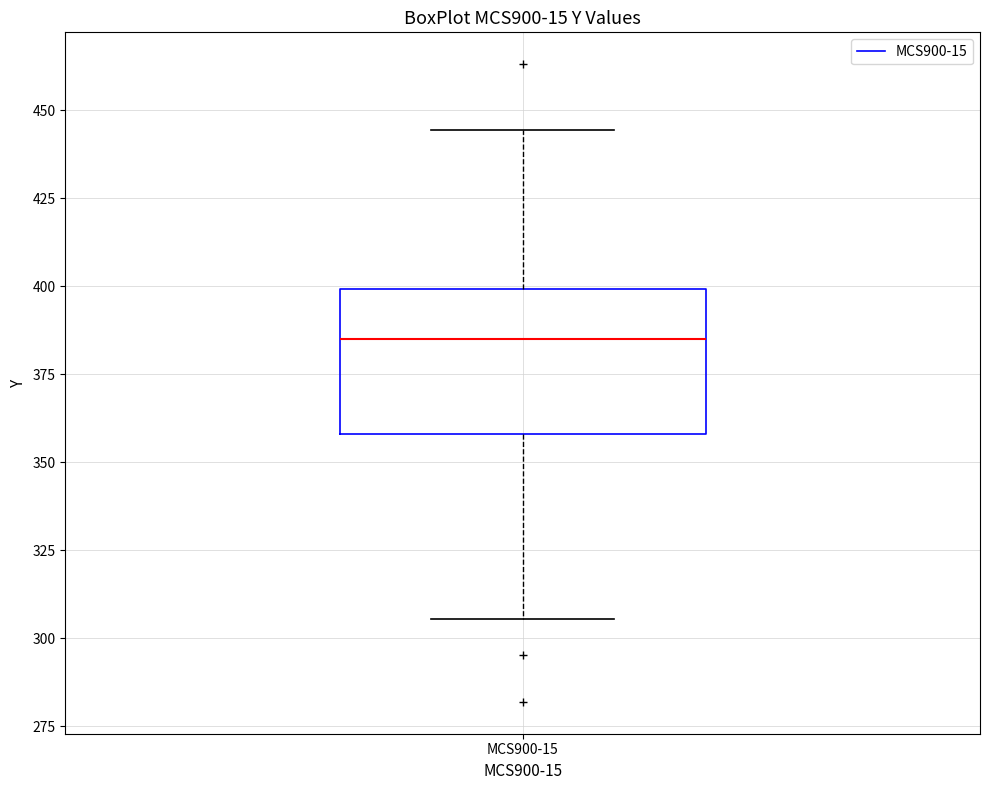

Read this box plot against the y-axis: the position of the median line, the range covered by the box, and the ends of both whiskers. The values are not printed on the chart, so give them approximately, as read against the axis.

median 385, box 360 to 400, whiskers 305 to 445